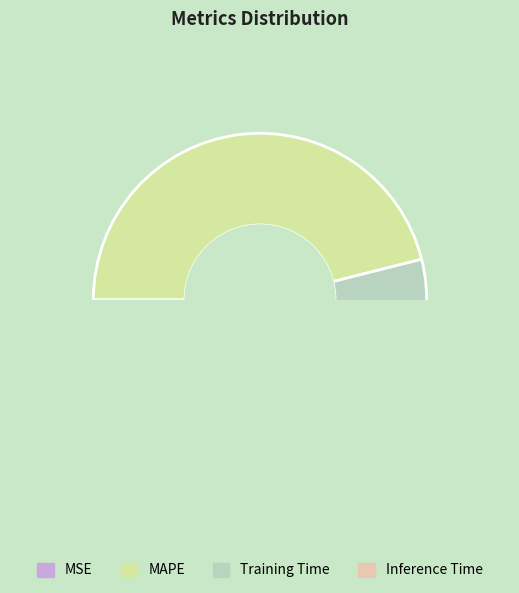

Count the number of slices in the pie.

5